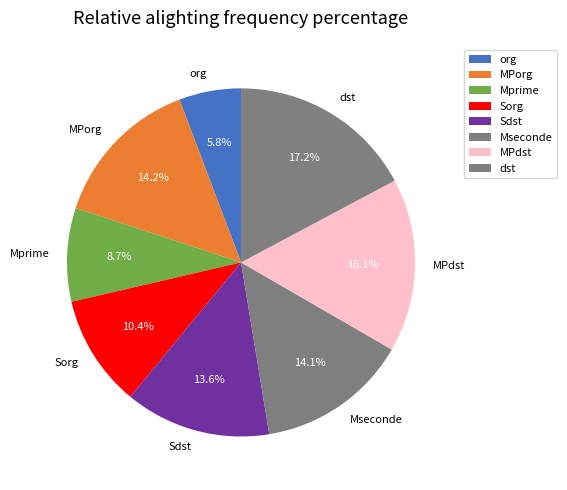

How many segments does this pie chart have?

8